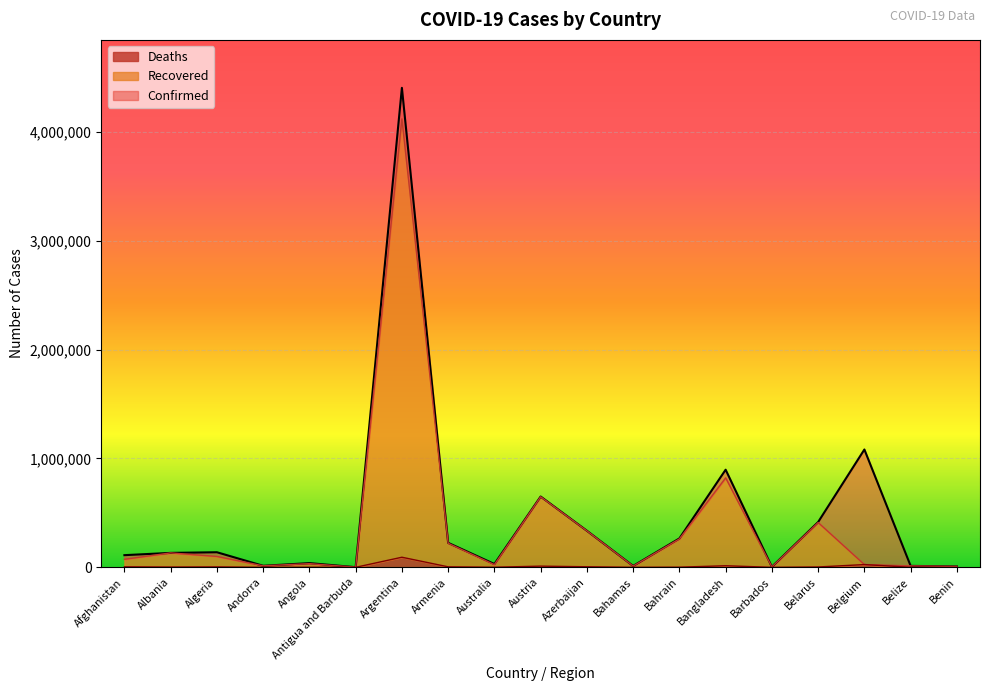

What is the minimum value for Recovered?

1263